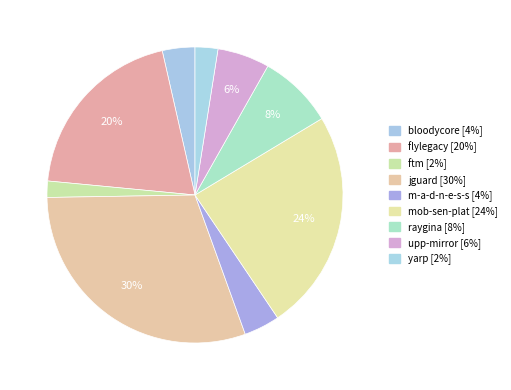

How many segments does this pie chart have?

9